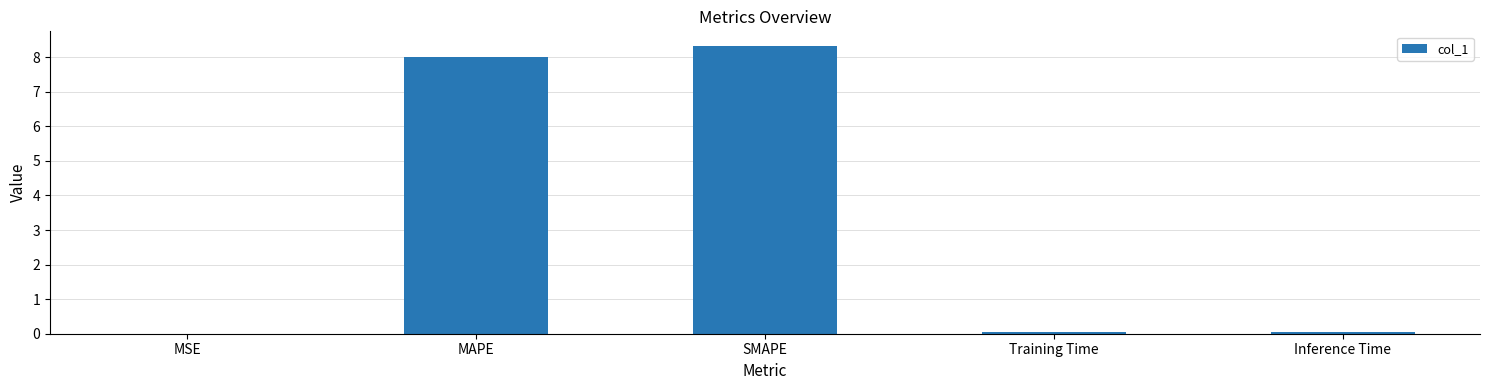

True or false: the data shows 8.3 at SMAPE.

True